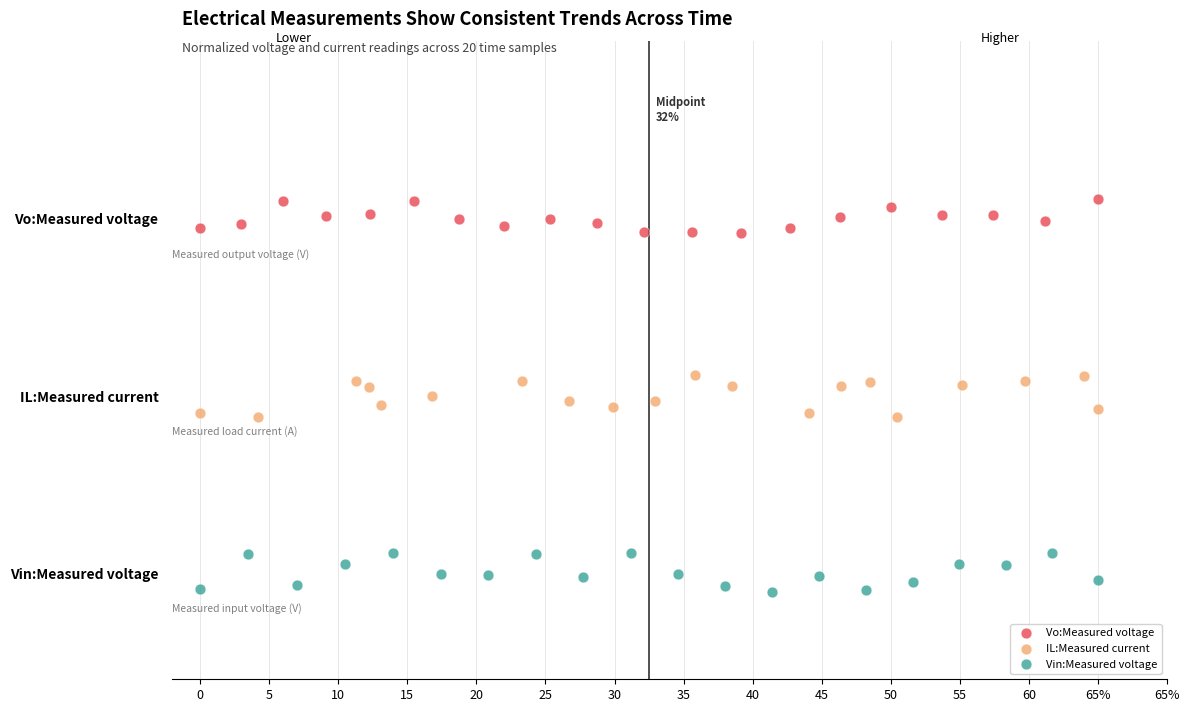

Which series reaches the minimum Y coordinate?

Vin:Measured voltage